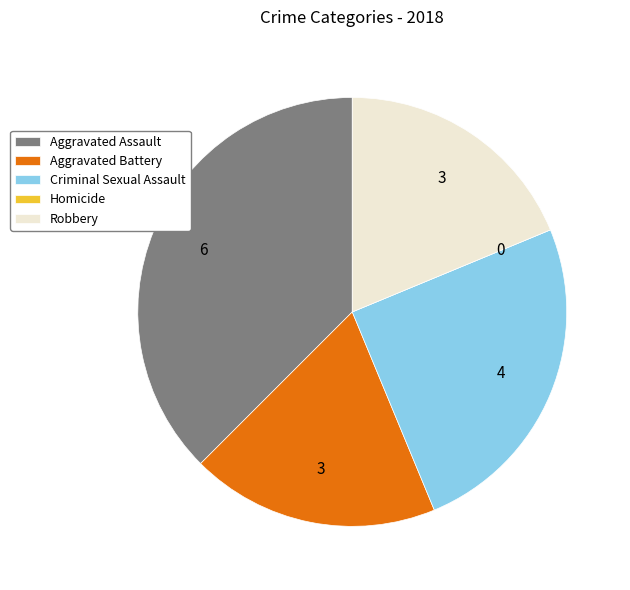

Which category has the biggest portion of the pie?

Aggravated Assault